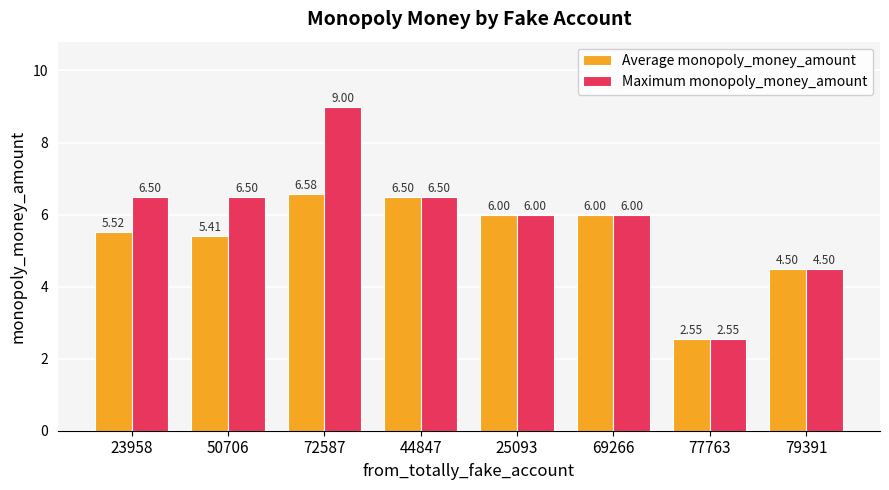

What is the sum of the Average monopoly_money_amount values at 50706 and 23958?

10.9